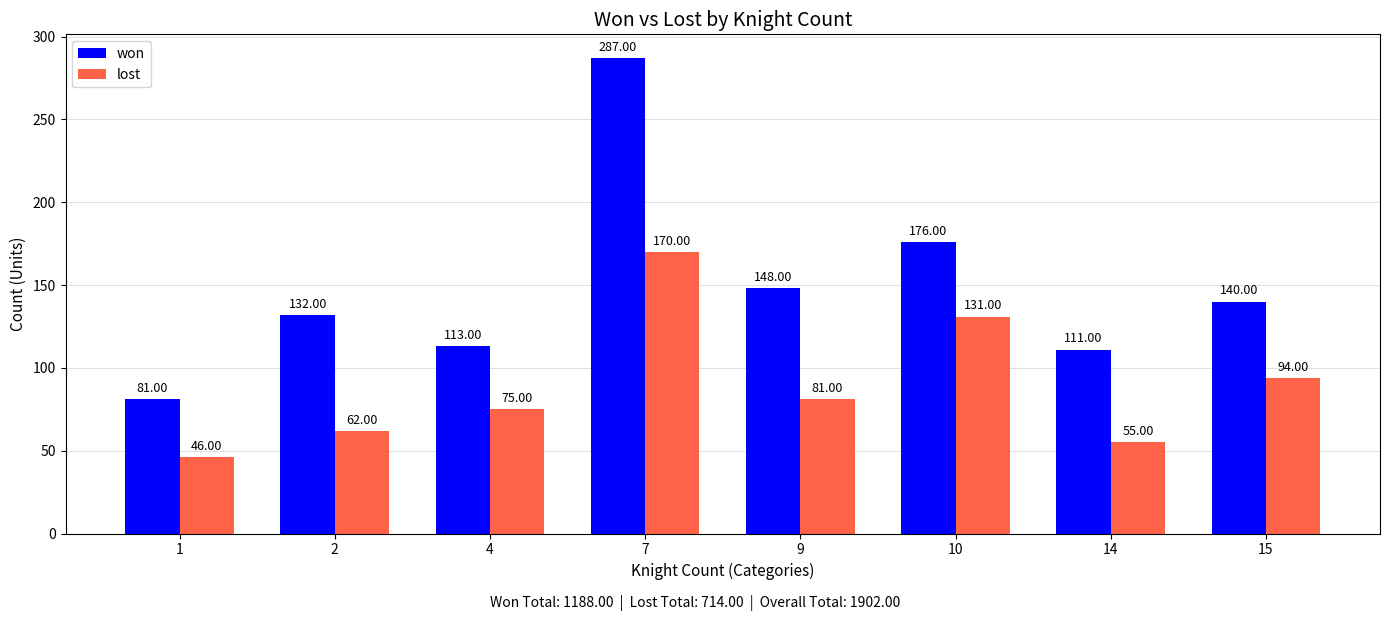

What is the maximum value shown in the chart?

287